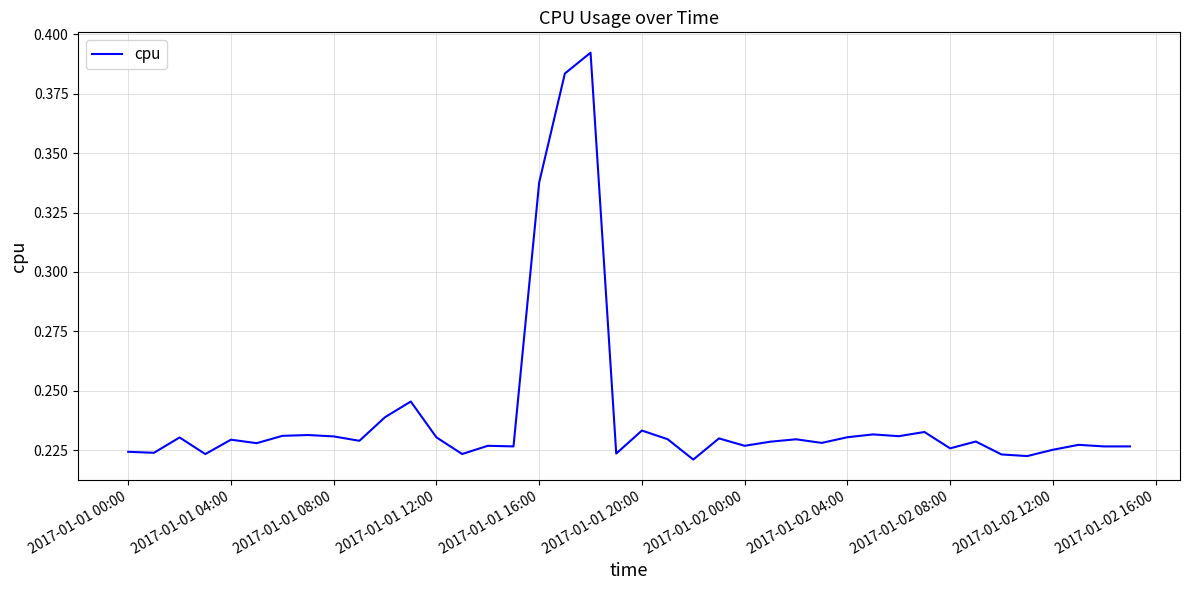

How many points are higher than both their immediate neighbors (excluding endpoints)?

13